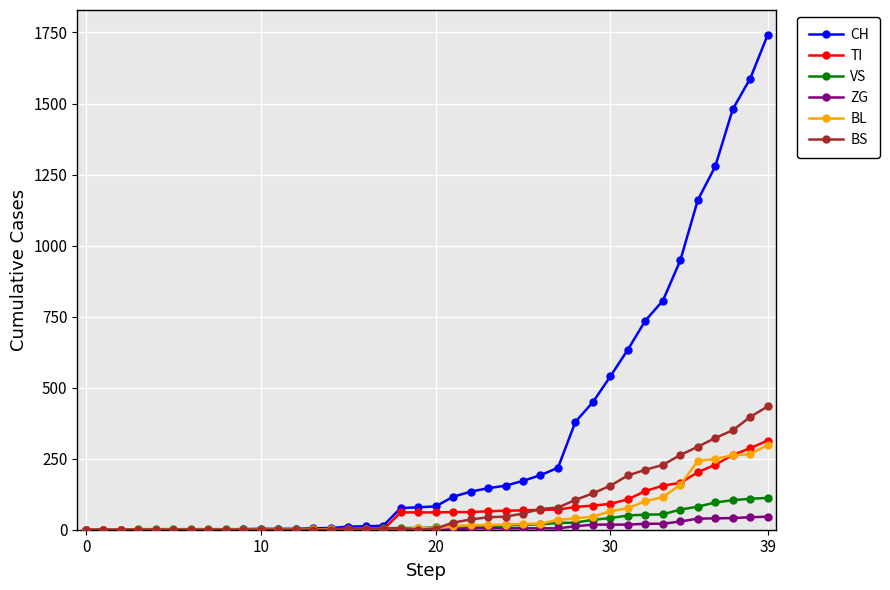

Which series has the widest spread of values?

CH